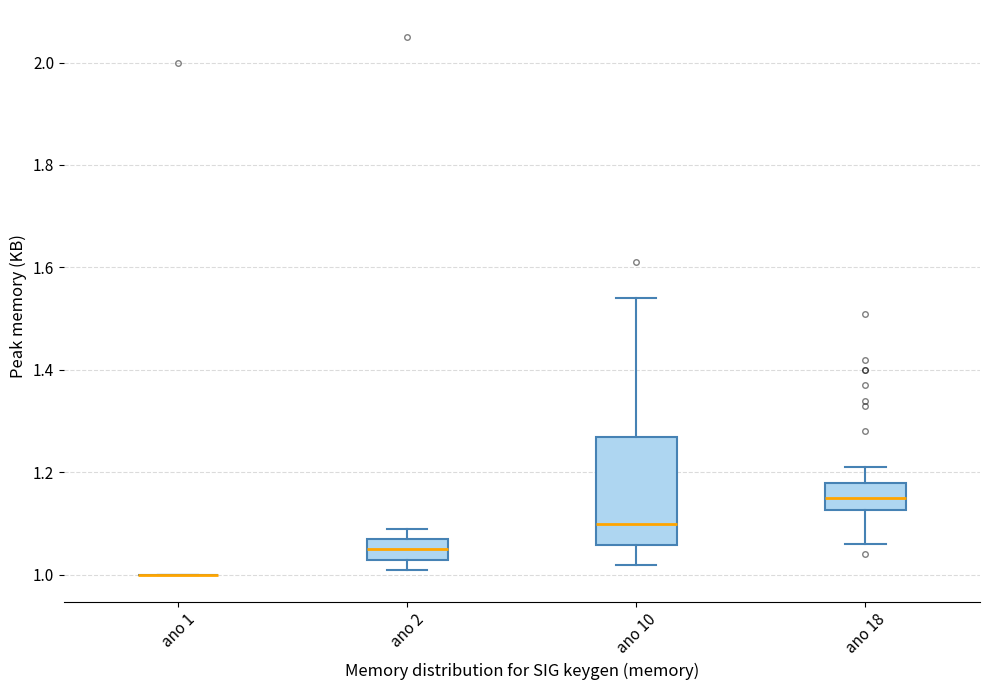

Reading left to right, read every box against the y-axis: the position of its median line, the range the box covers, and the ends of its whiskers. The values are not printed on the chart, so give them approximately, as read against the axis.

ano 1: box collapsed to a line at 1.00, whiskers 1.00 to 1.00
ano 2: median 1.06, box 1.04 to 1.08, whiskers 1.02 to 1.10
ano 10: median 1.10, box 1.06 to 1.28, whiskers 1.02 to 1.54
ano 18: median 1.16, box 1.12 to 1.18, whiskers 1.06 to 1.22